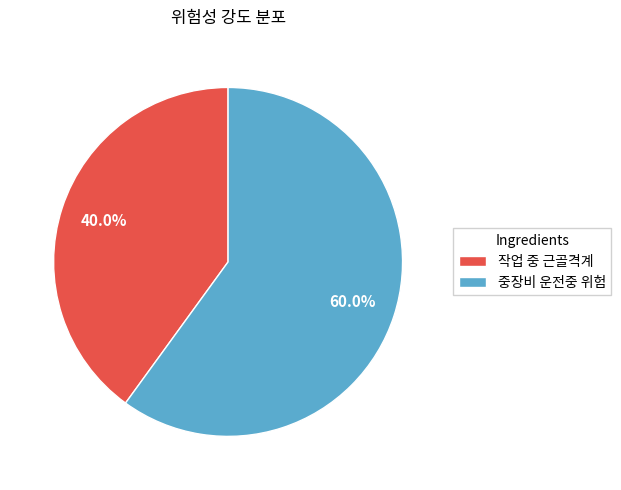

Rank the categories by value from lowest to highest.

작업 중 근골격계, 중장비 운전중 위험